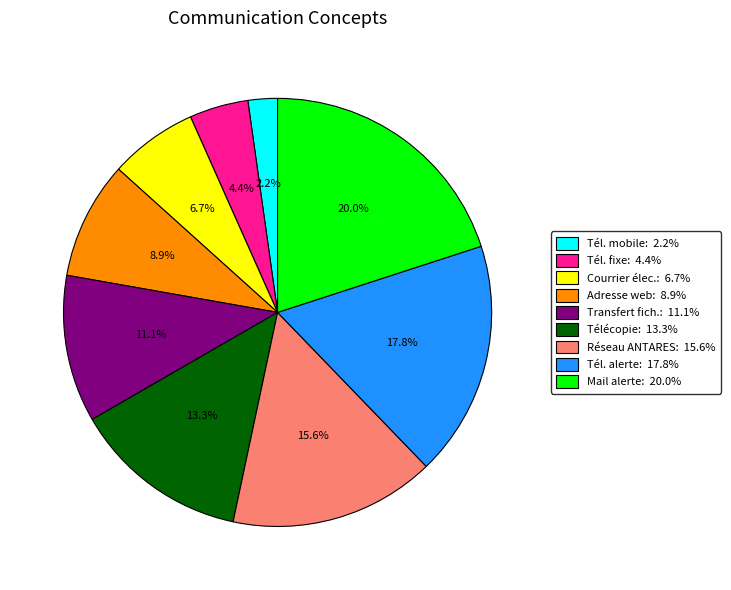

Count the number of slices in the pie.

9